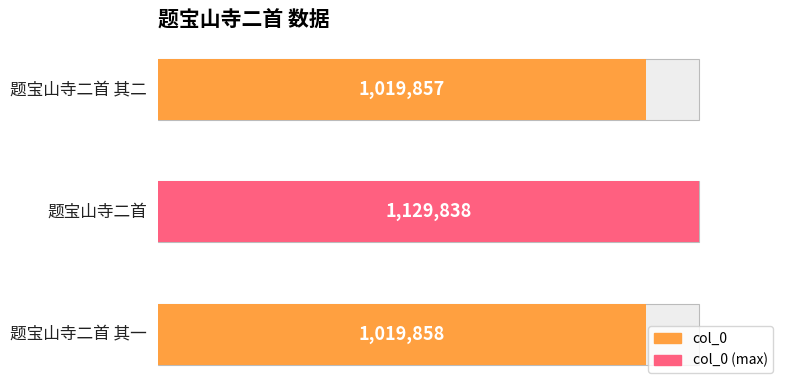

Reading left to right, what are all the values shown in this chart?

1019858	1129838	1019857